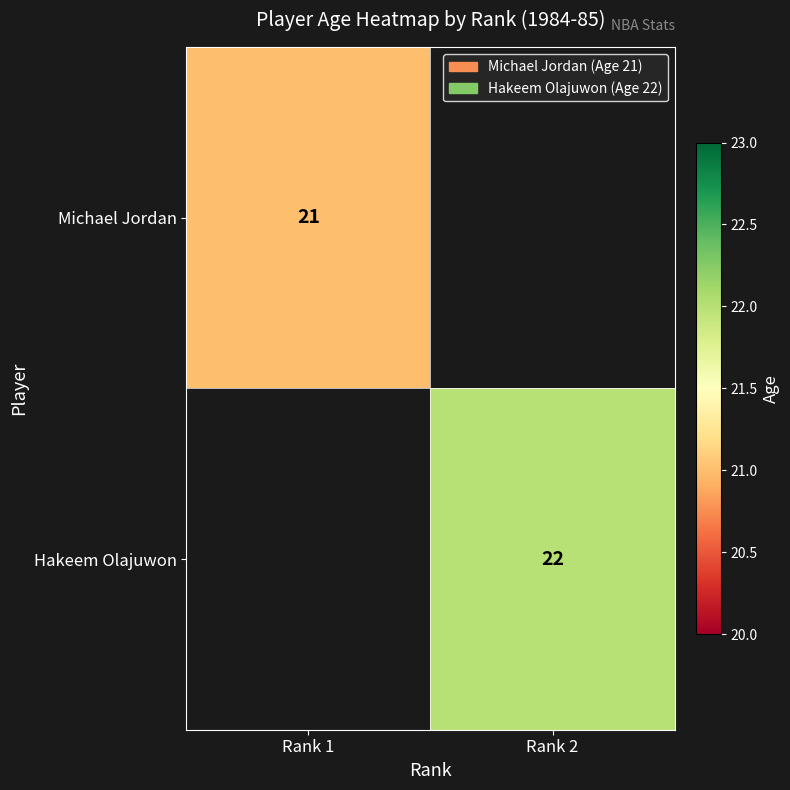

What is the smallest value displayed?

21.0